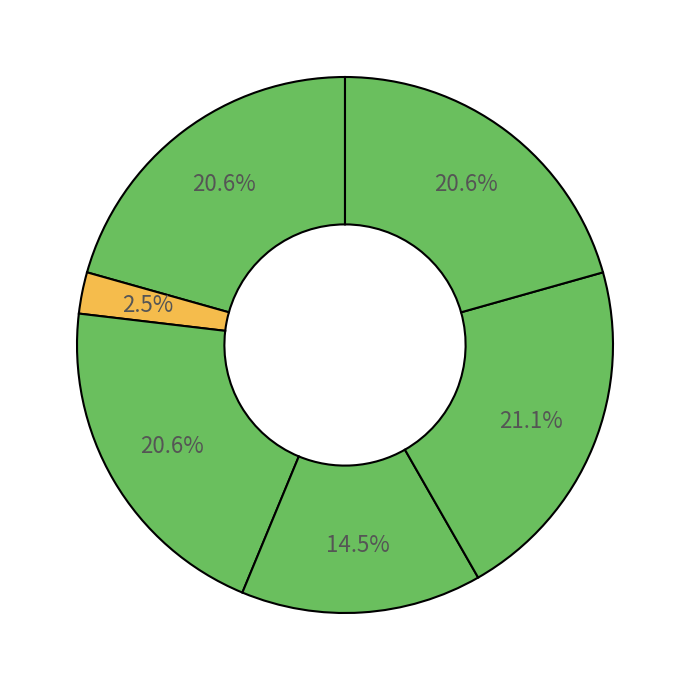

How many segments does this pie chart have?

6